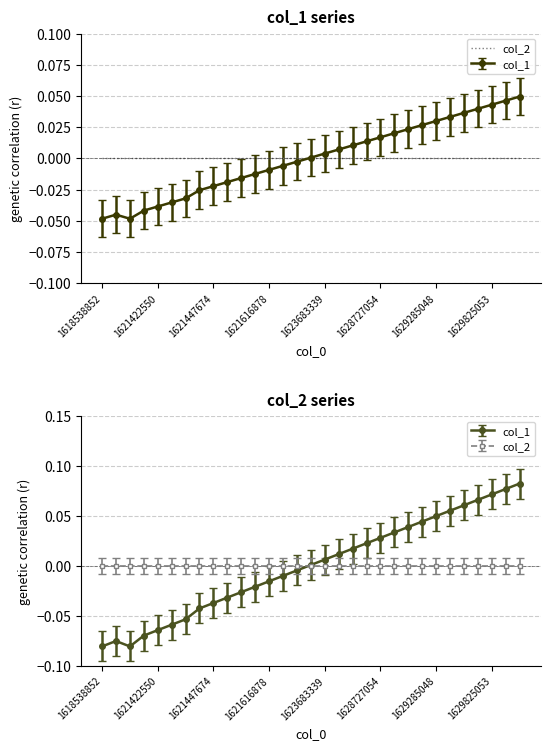

Does the chart have visible grid lines?

Yes